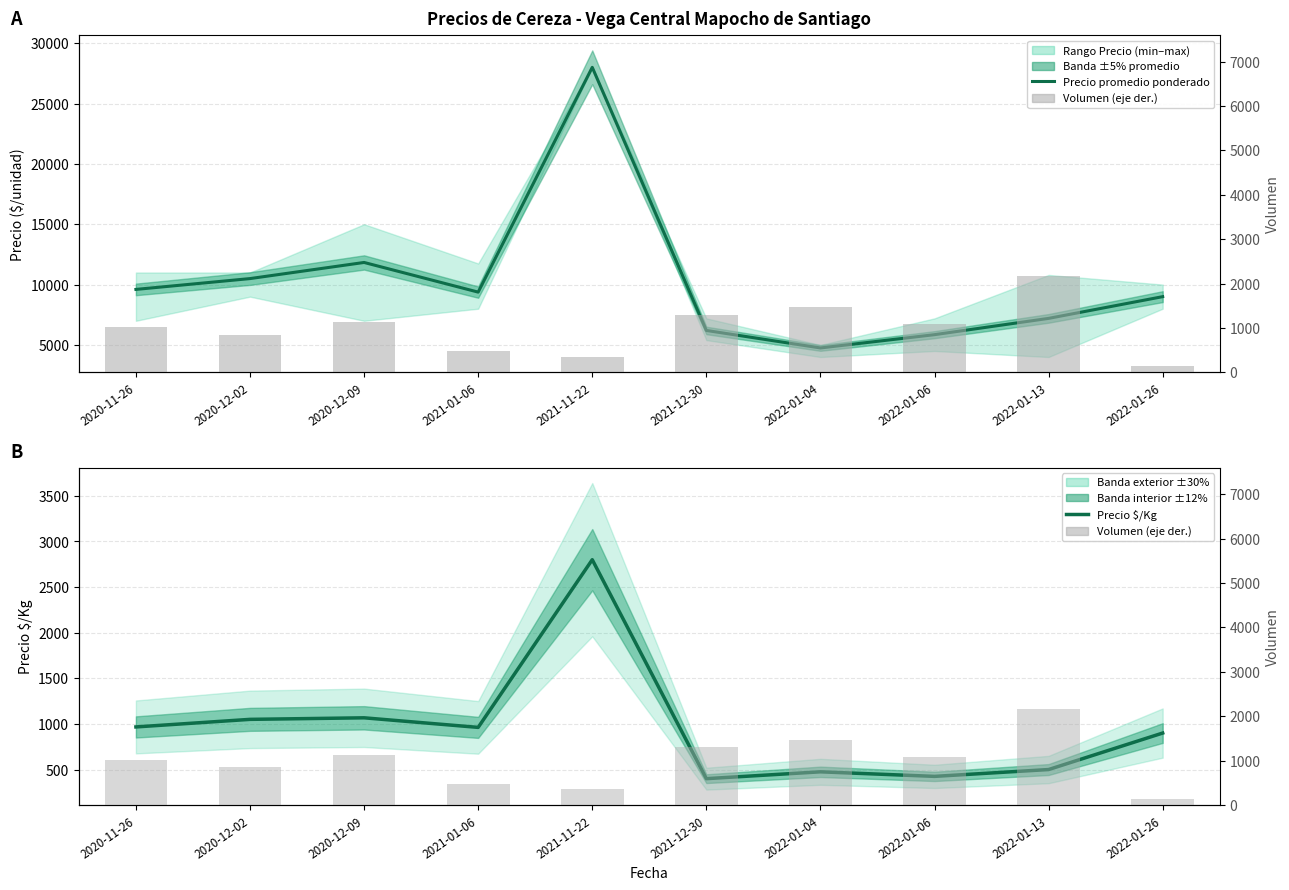

At which category does the chart reach its minimum across all series?

2022-01-26